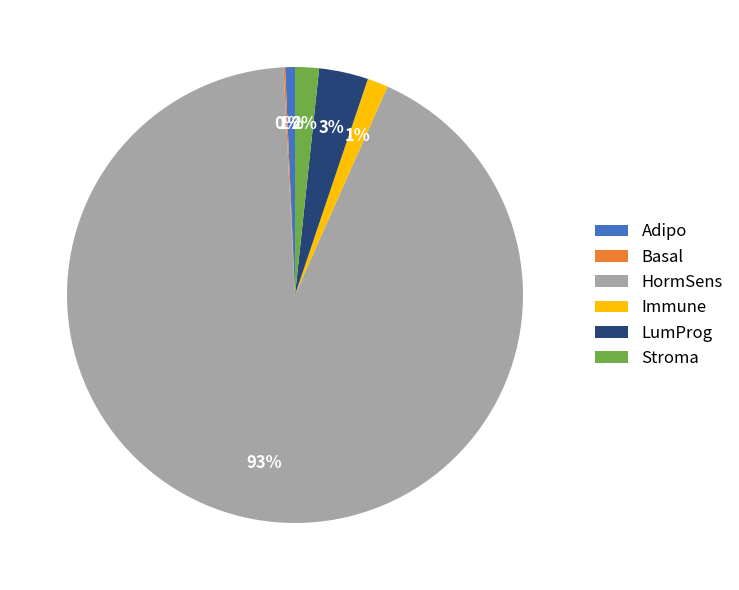

The Stroma slice represents 2% of the pie. True or false?

True